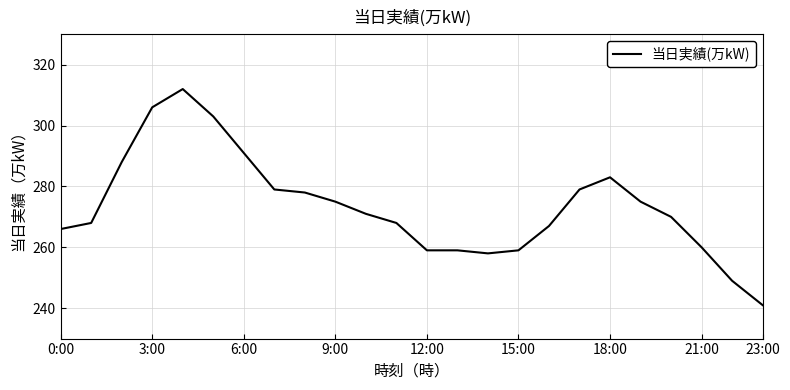

Reading left to right, transcribe all the data shown in this chart.

266	268	288	306	312	303	291	279	278	275	271	268	259	259	258	259	267	279	283	275	270	260	249	241